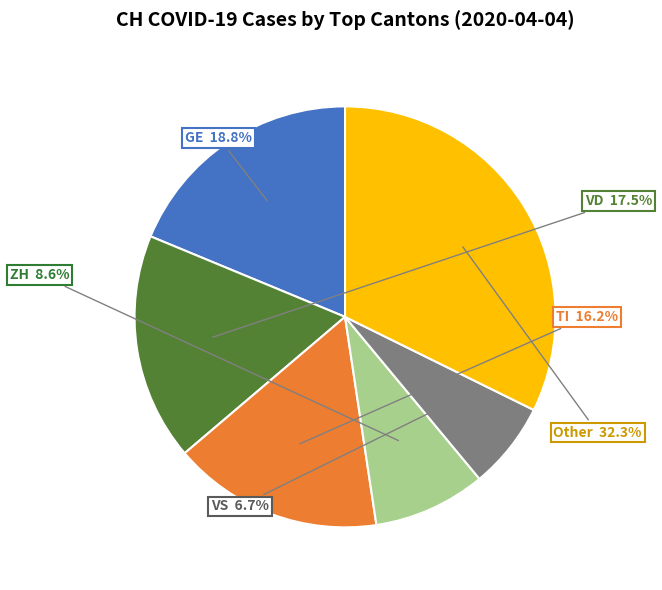

Is there a majority slice in this chart?

No